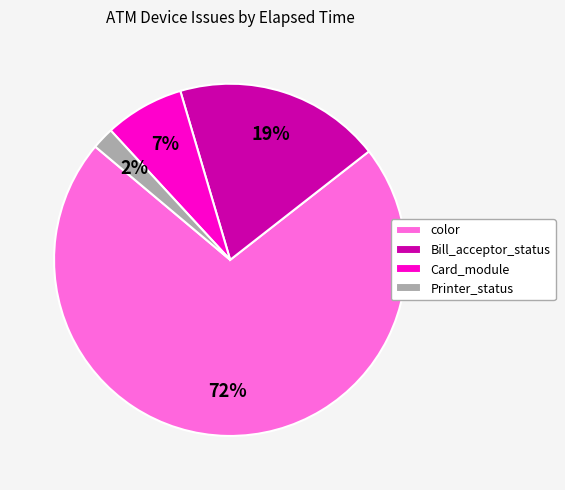

To the nearest percent, what is the average slice percentage?

25%